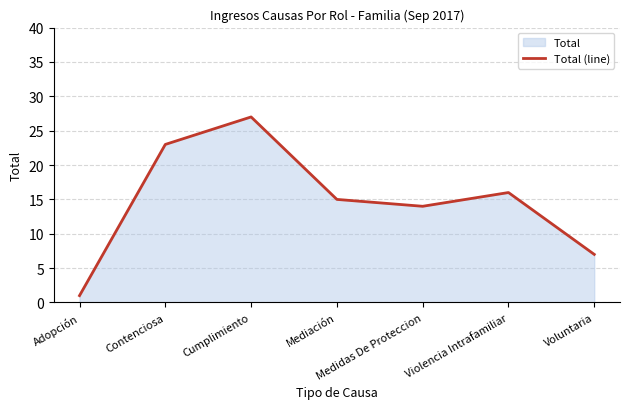

Where is the data nearest to the value 14?

Medidas De Proteccion